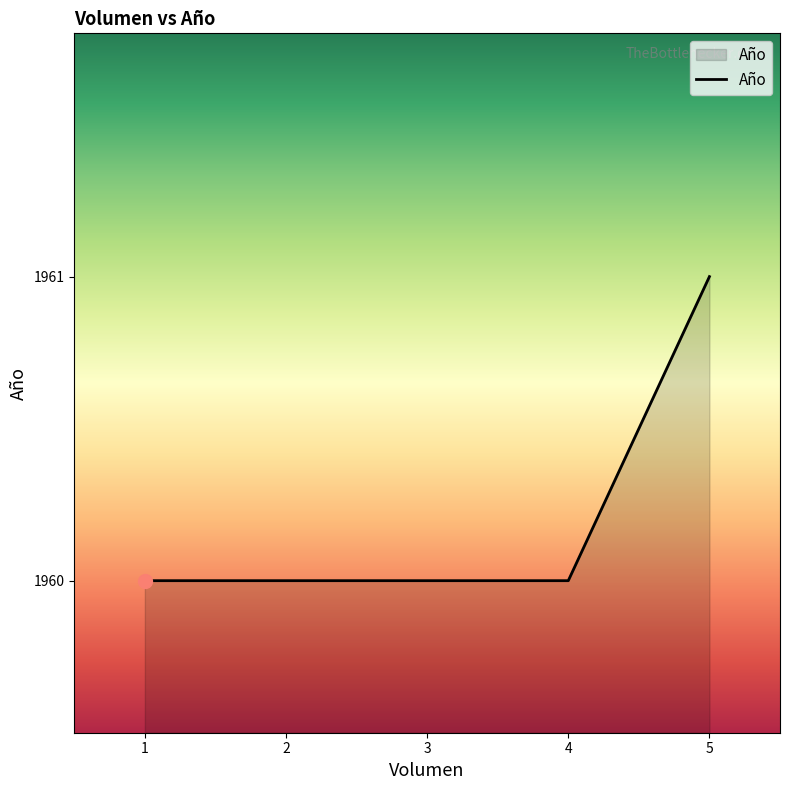

What is the maximum value shown in the chart?

1961